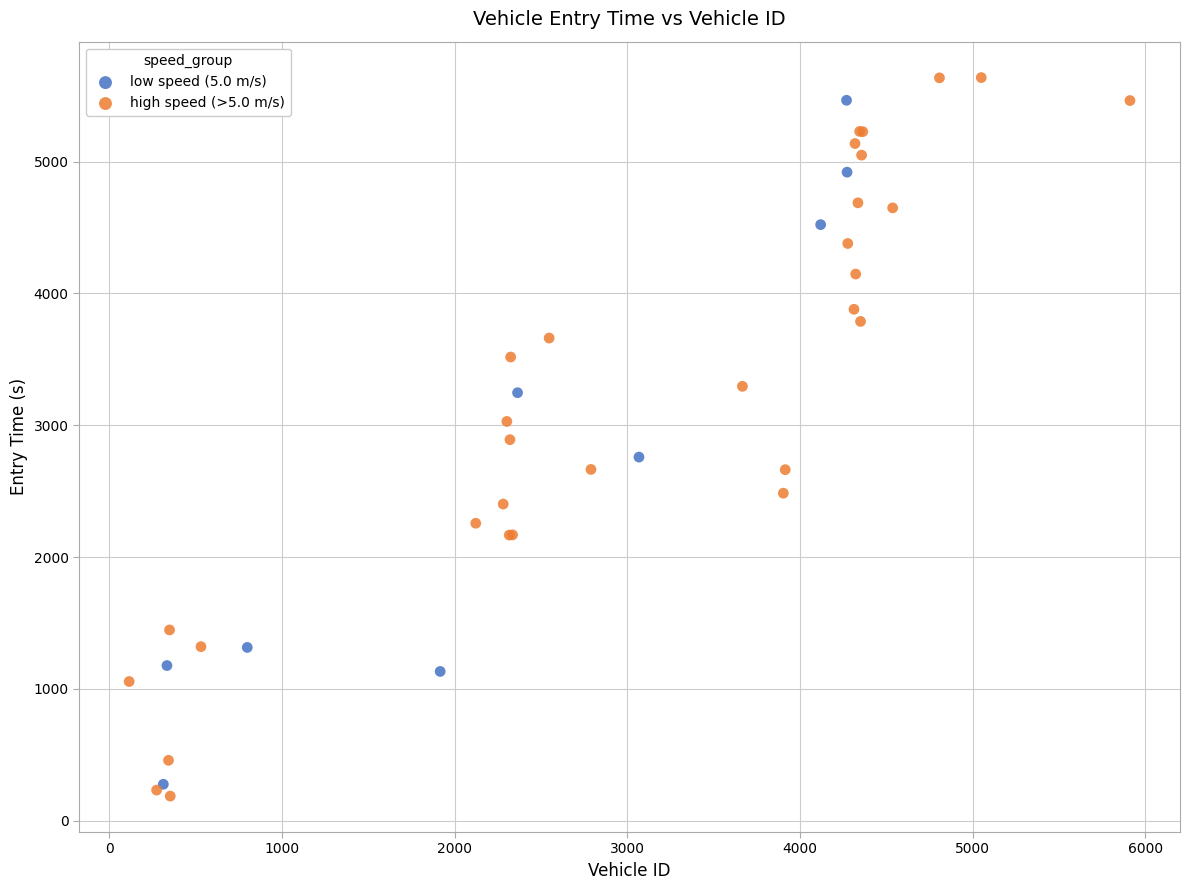

Which series has the widest spread of Y values?

high speed (>5.0 m/s)